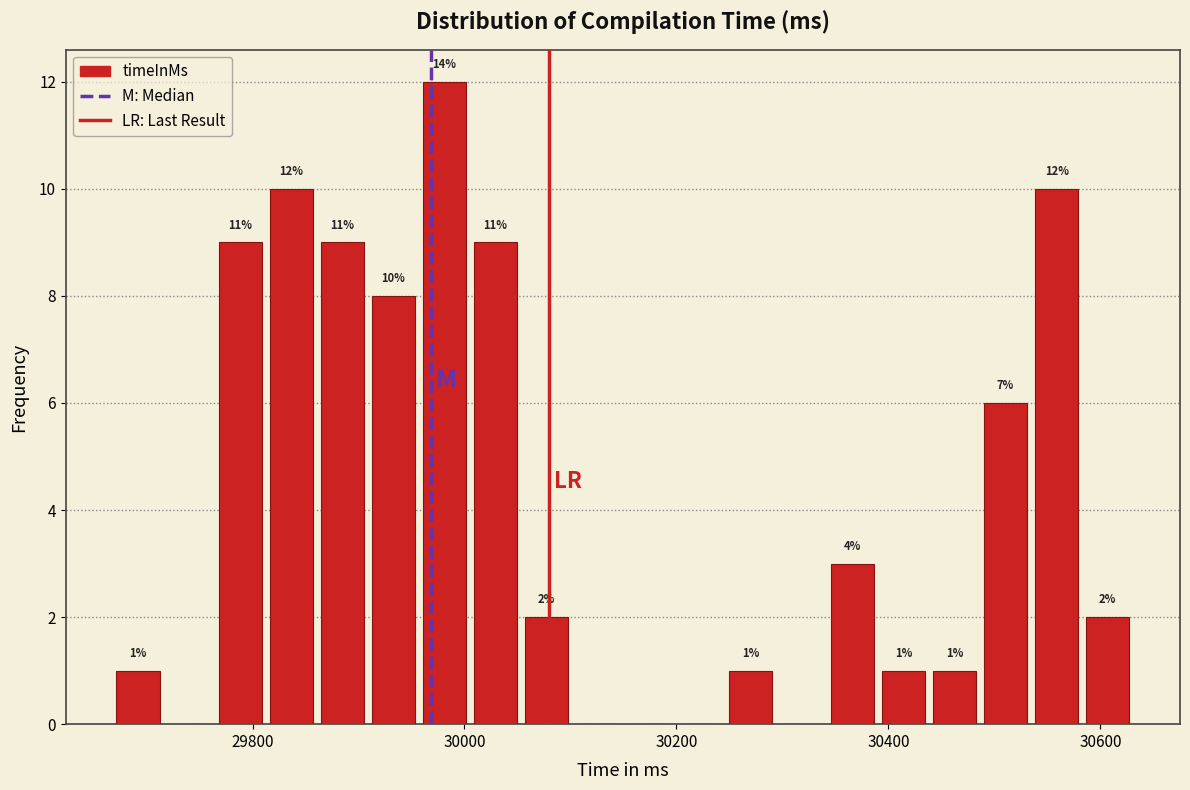

Read against the x-axis, roughly where is the centre of the tallest bar?

29980